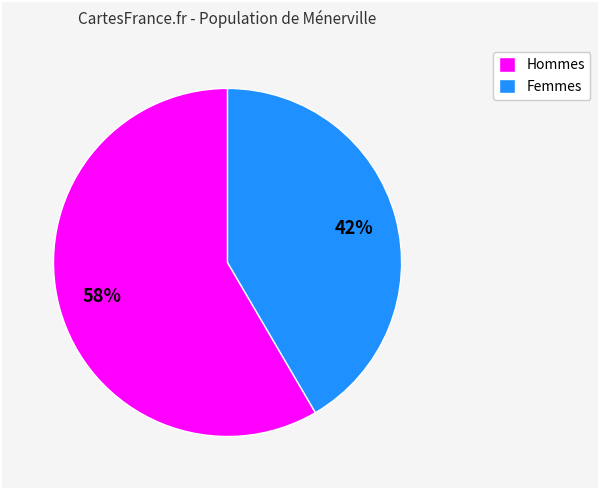

Is it true that Femmes is 27% of the pie?

False